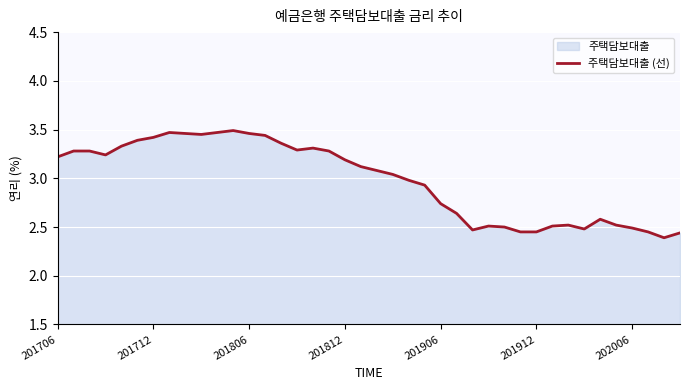

How many lines are shown in the chart?

1